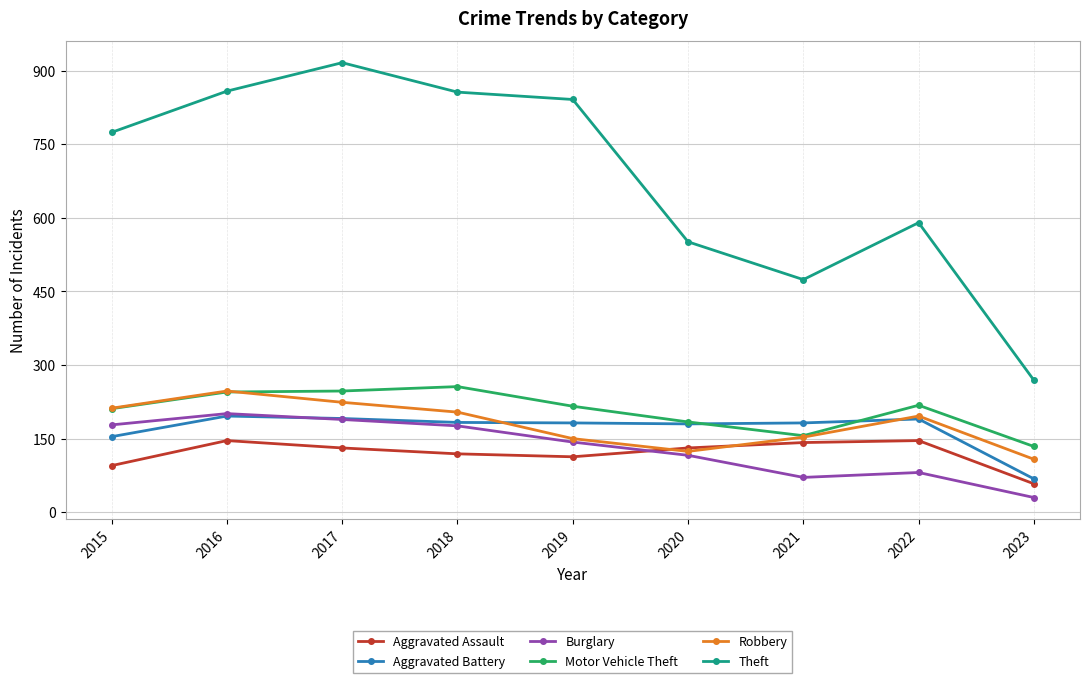

What is the sum of all Aggravated Assault values?

1081